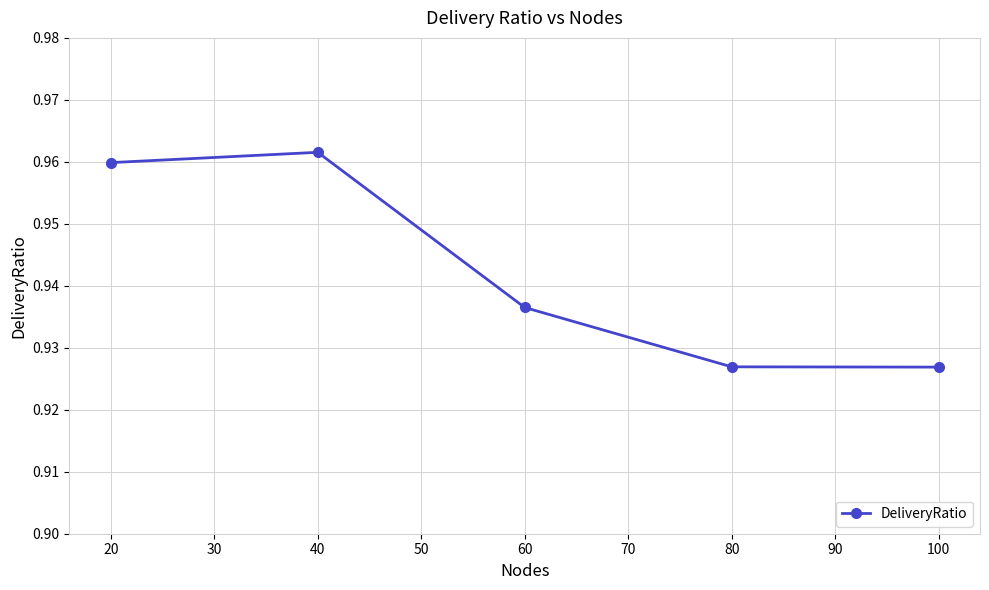

How many lines are shown in the chart?

1